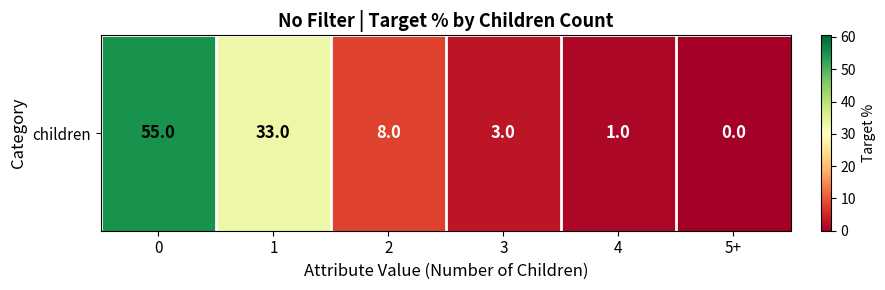

Rank the categories by value from lowest to highest.

5+, 4, 3, 2, 1, 0